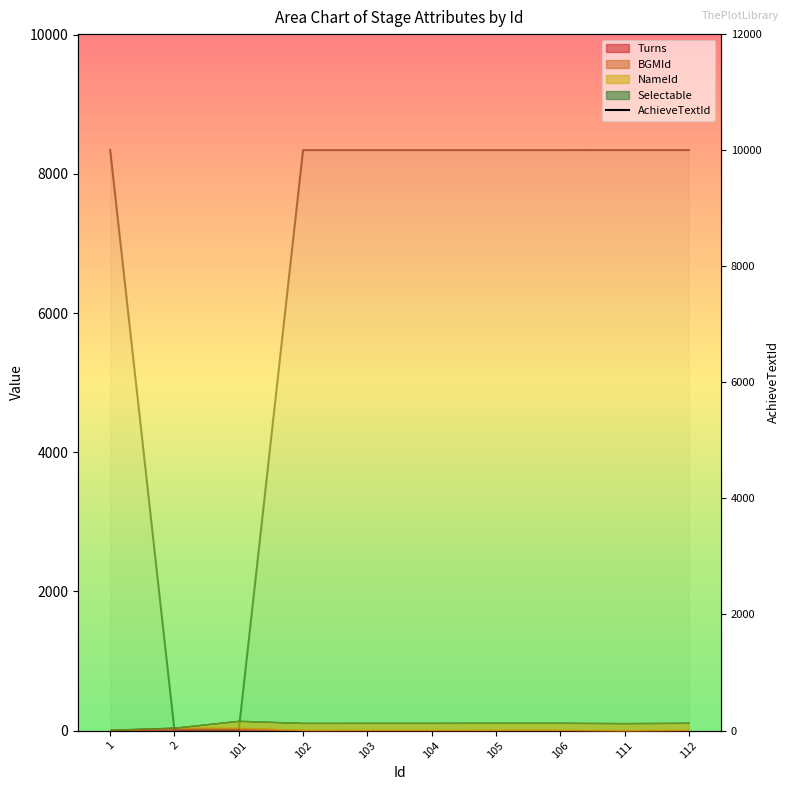

True or false: the data shows 10001 at 105.

True